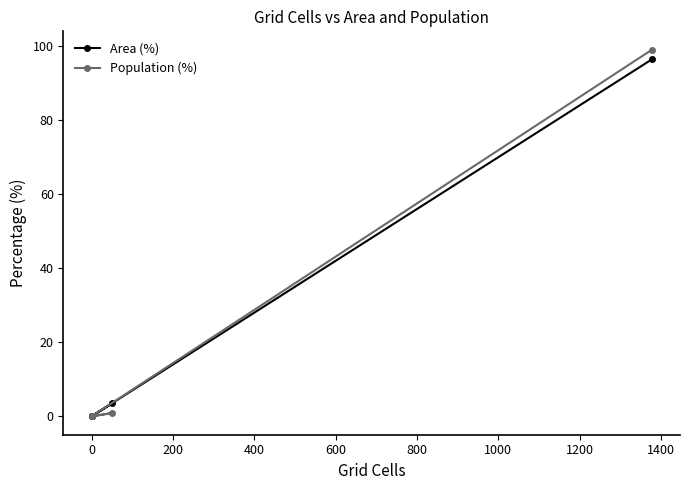

What is the average value of the Population (%) series?

16.7